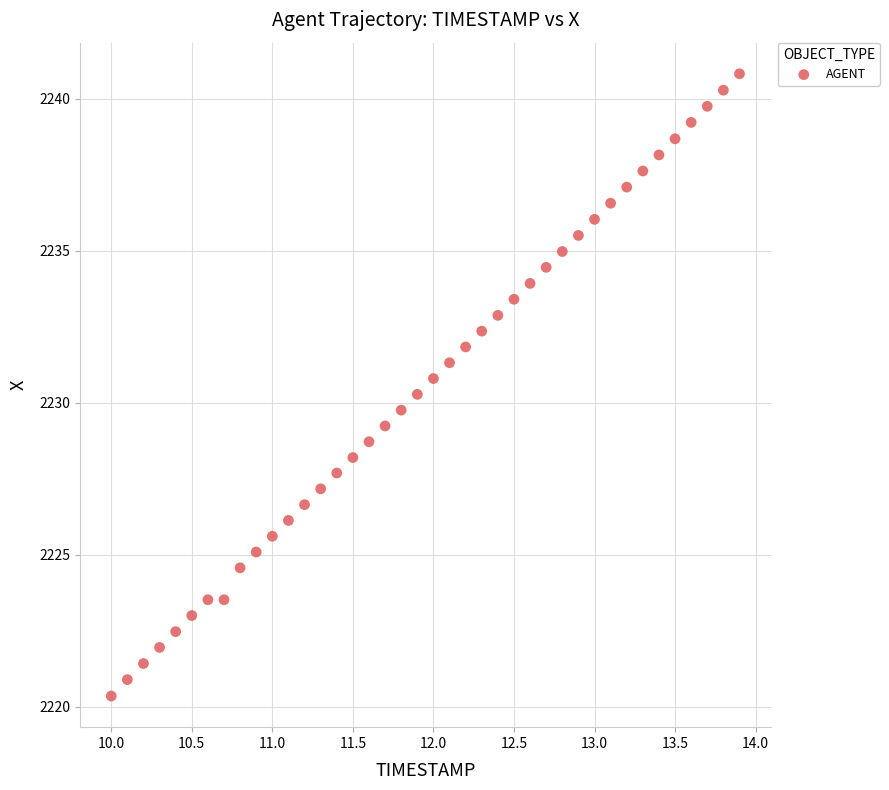

What is the range of Y values (max minus min)?

20.5